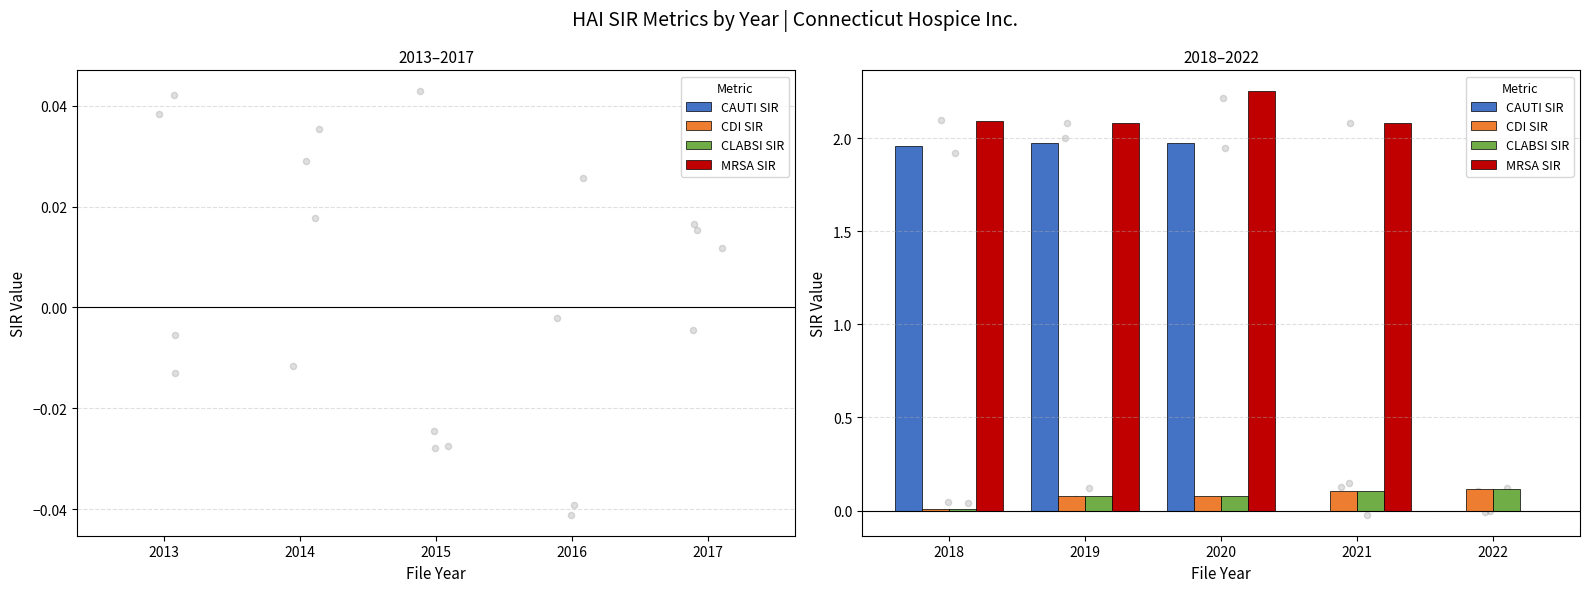

What are all the series names shown in the legend?

CAUTI SIR, CDI SIR, CLABSI SIR, MRSA SIR